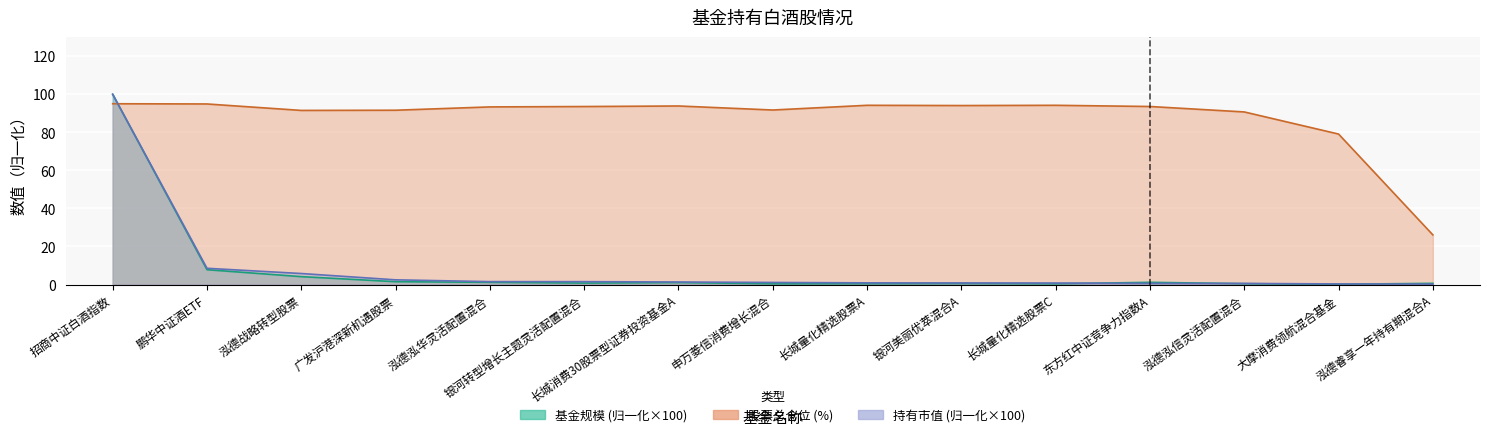

What is the sum of the 股票总仓位 values at 泓德睿享一年持有期混合A and 广发沪港深新机遇股票?

117.7